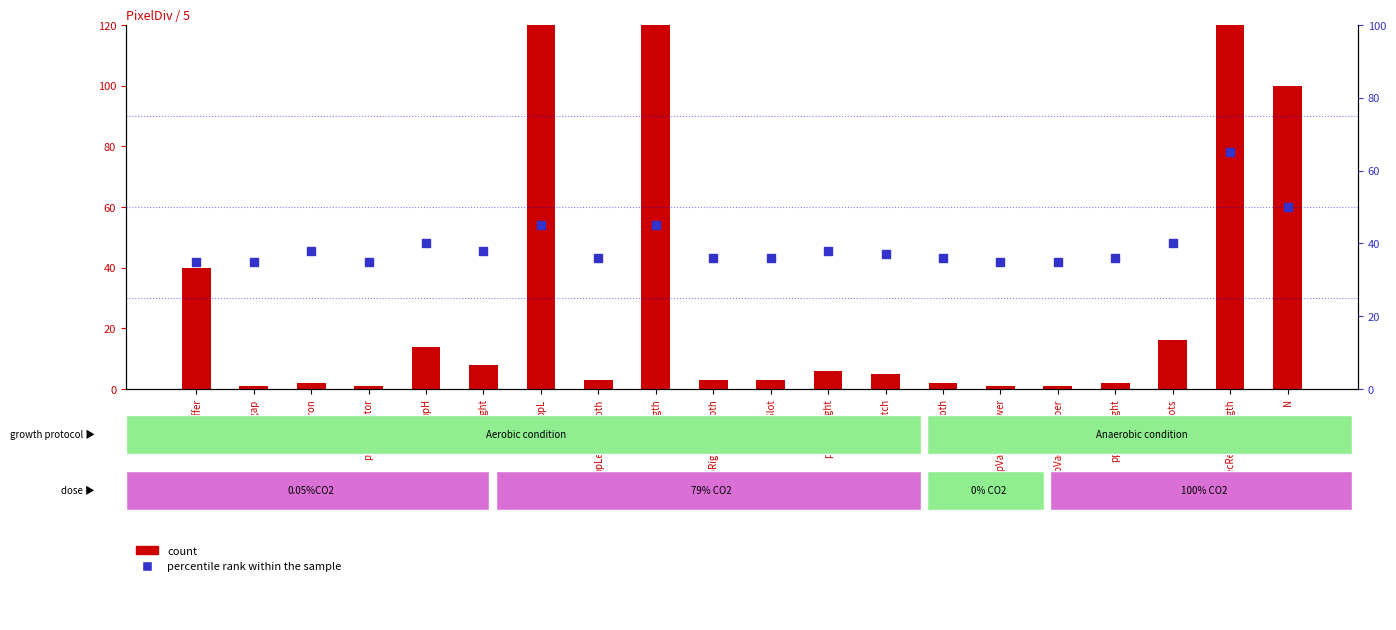

Which series reaches the minimum Y coordinate?

count